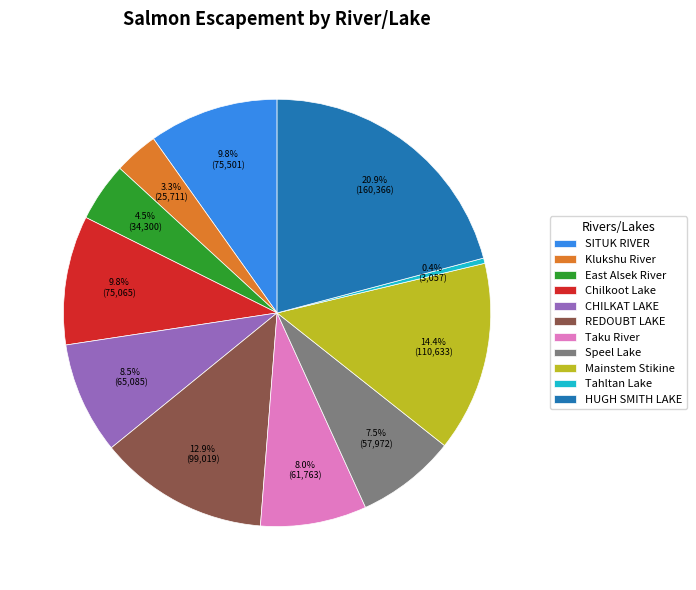

Is the sum of REDOUBT LAKE and Tahltan Lake greater than half?

No